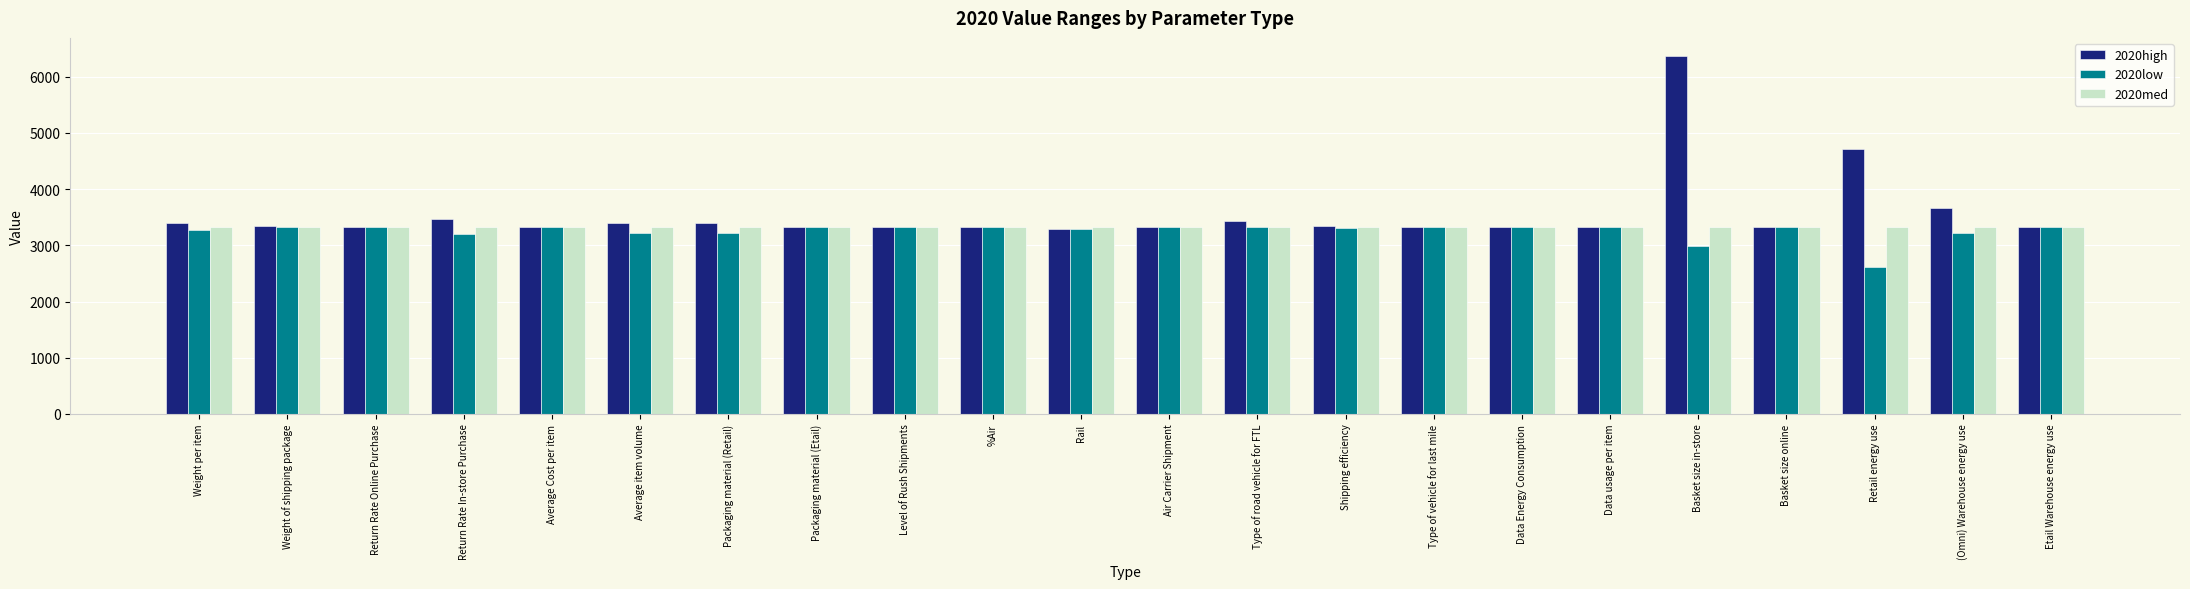

Where is 2020high nearest to the value 4831?

Retail energy use